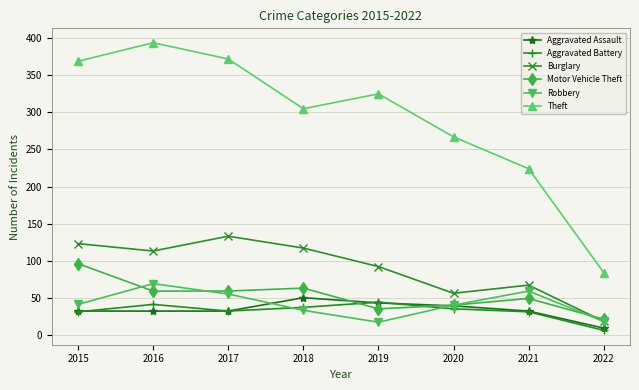

Is it true that Aggravated Battery equals 44 at 2019?

True